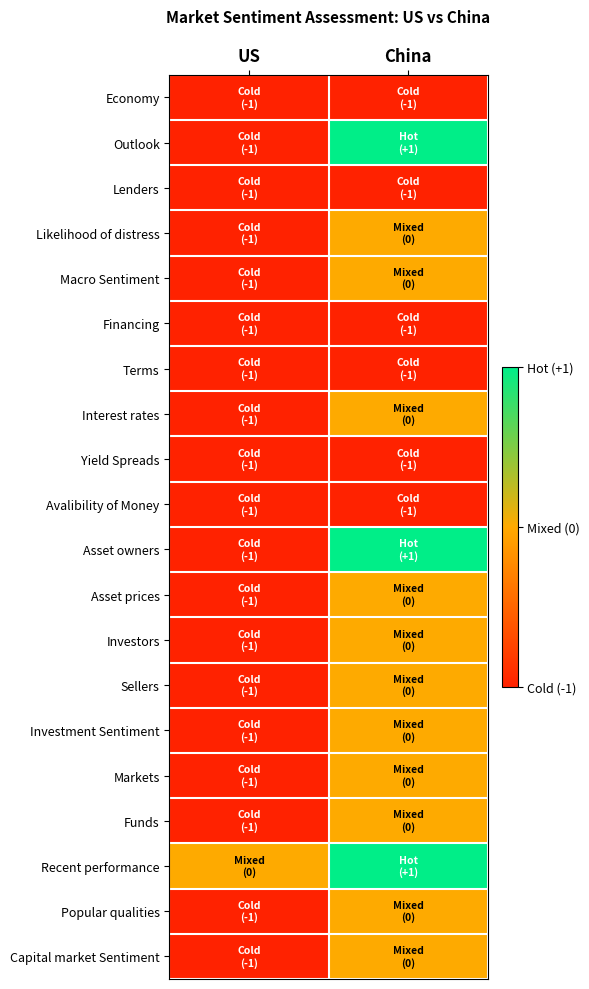

Reading left to right, what are all the values shown in this chart?

Economy: US=-1	China=-1
Outlook: US=-1	China=1
Lenders: US=-1	China=-1
Likelihood of distress: US=-1	China=0
Macro Sentiment: US=-1	China=0
Financing: US=-1	China=-1
Terms: US=-1	China=-1
Interest rates: US=-1	China=0
Yield Spreads: US=-1	China=-1
Avalibility of Money: US=-1	China=-1
Asset owners: US=-1	China=1
Asset prices: US=-1	China=0
Investors: US=-1	China=0
Sellers: US=-1	China=0
Investment Sentiment: US=-1	China=0
Markets: US=-1	China=0
Funds: US=-1	China=0
Recent performance: US=0	China=1
Popular qualities: US=-1	China=0
Capital market Sentiment: US=-1	China=0